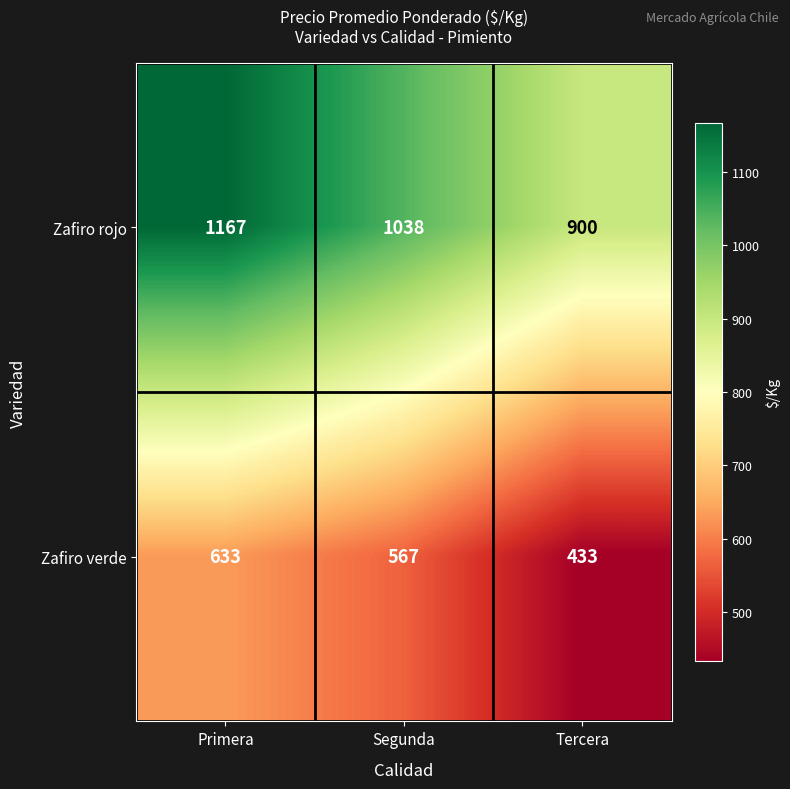

What is the total value across all series at Segunda?

1605